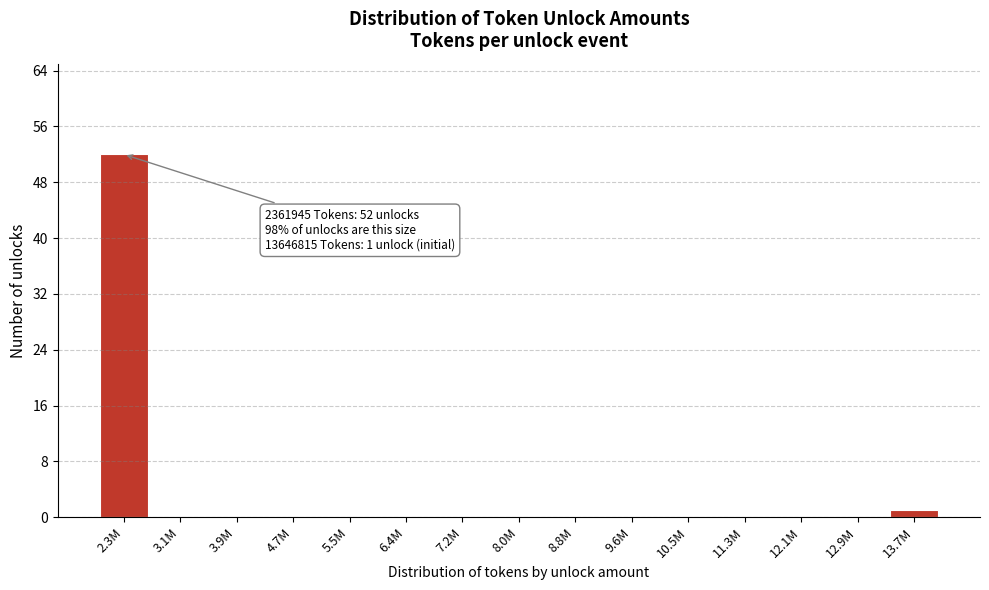

Reading left to right, list all the values displayed in this chart.

2.3M=52	3.1M=0	3.9M=0	4.7M=0	5.5M=0	6.4M=0	7.2M=0	8.0M=0	8.8M=0	9.6M=0	10.5M=0	11.3M=0	12.1M=0	12.9M=0	13.7M=1